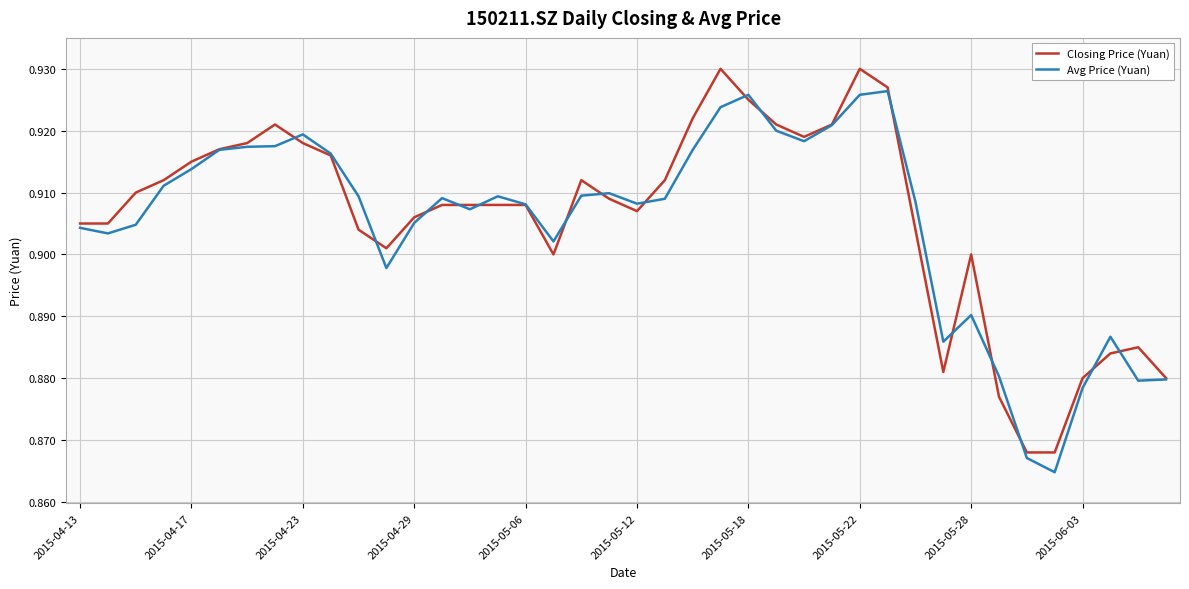

What are all the series names shown in the legend?

Closing Price (Yuan), Avg Price (Yuan)